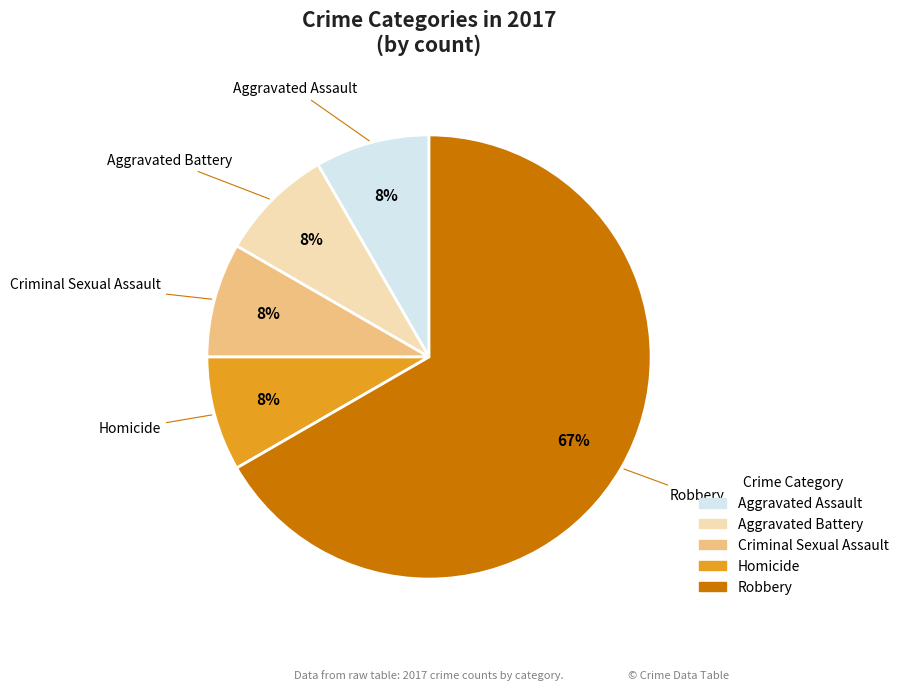

To the nearest percent, what is the average slice percentage?

20%